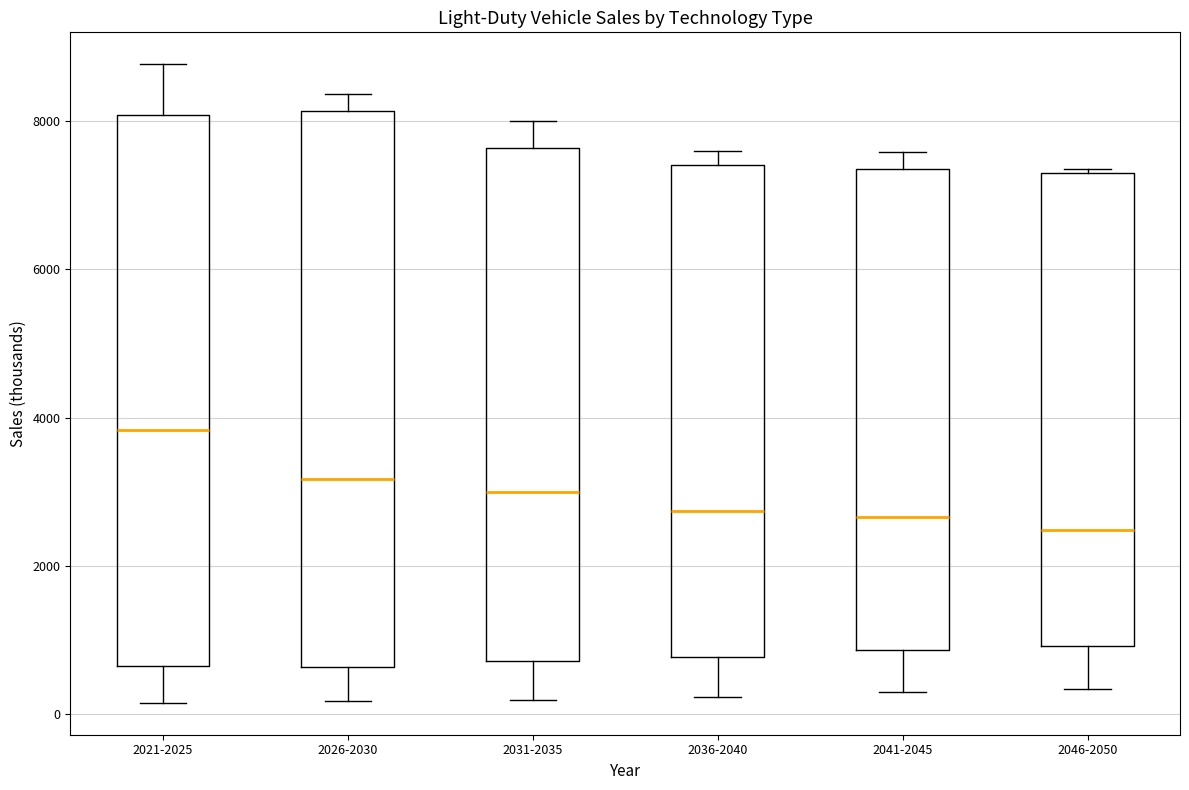

Where is the upper edge of the box for 2026-2030 on the y-axis? The values are not printed on the chart, so give them approximately, as read against the axis.

8200